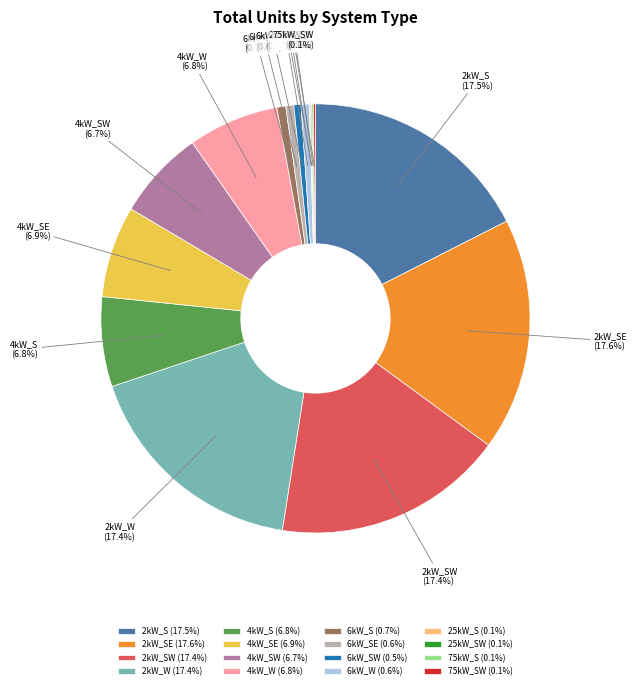

Does 2kW_W represent more than half of the total?

No